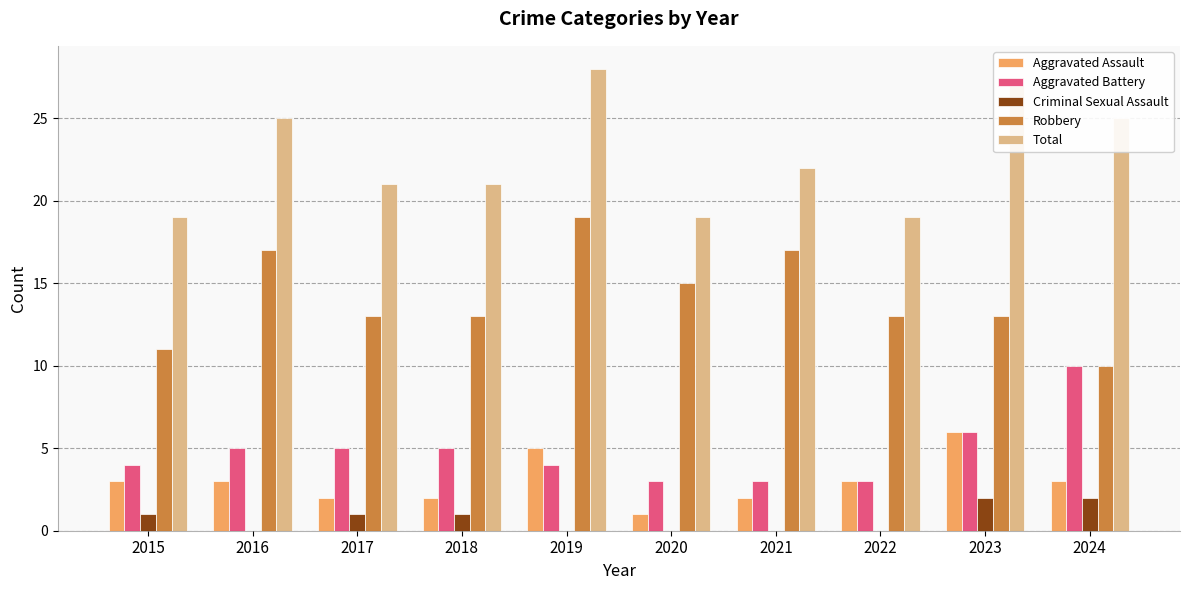

Where is Total nearest to the value 23?

2021